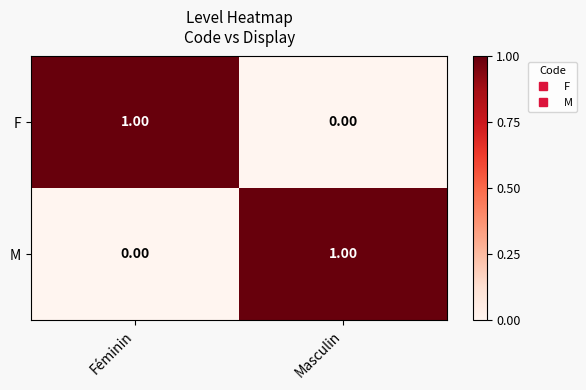

How many data points in M are less than 1?

1